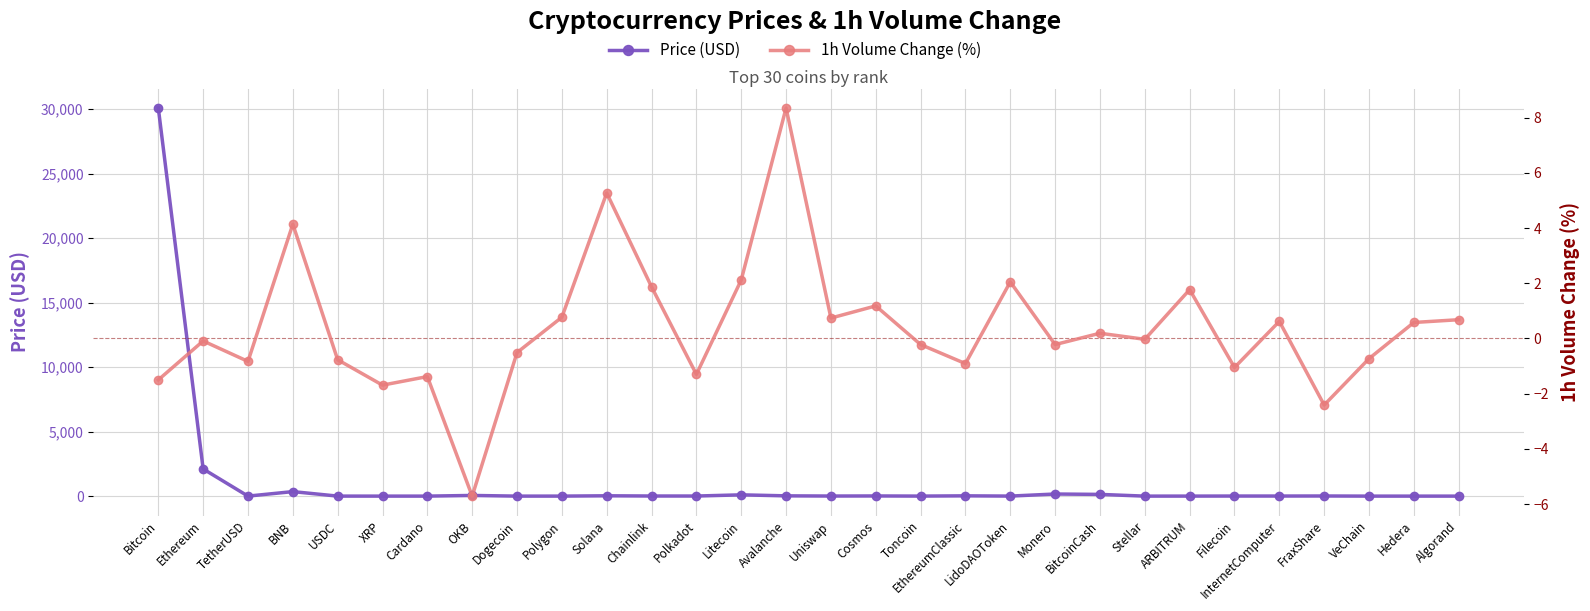

True or false: 1h Volume Change (%) has a value of 0.3 at Cosmos.

False